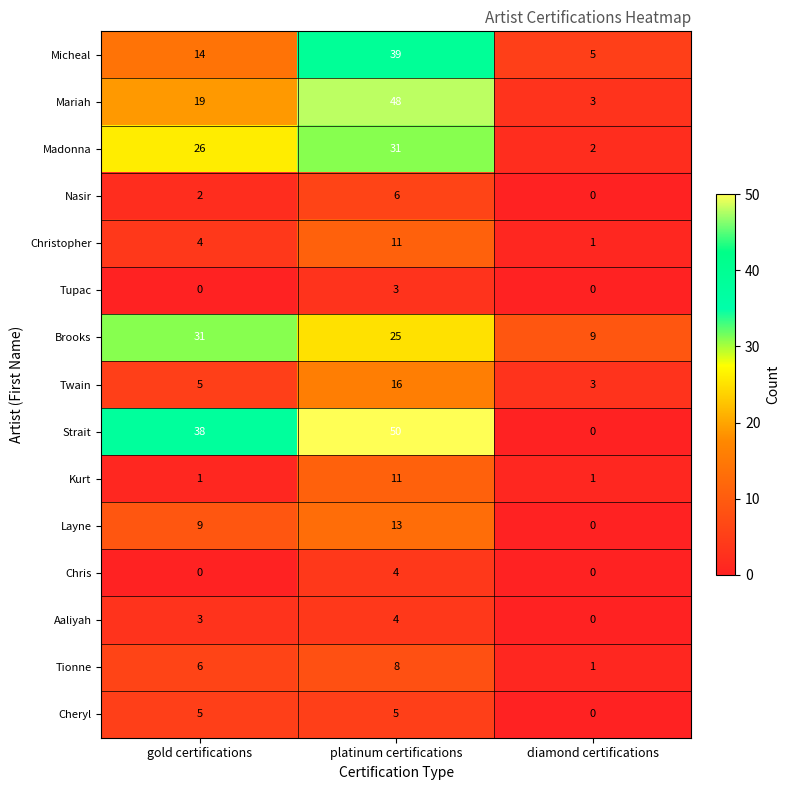

How many Tionne values are between 1 and 8?

3